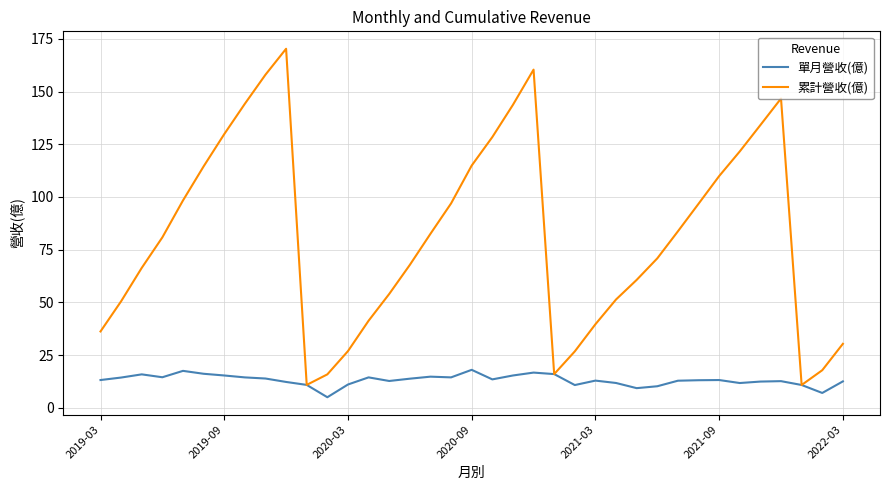

Rank the series by their average value, from lowest to highest.

單月營收(億), 累計營收(億)